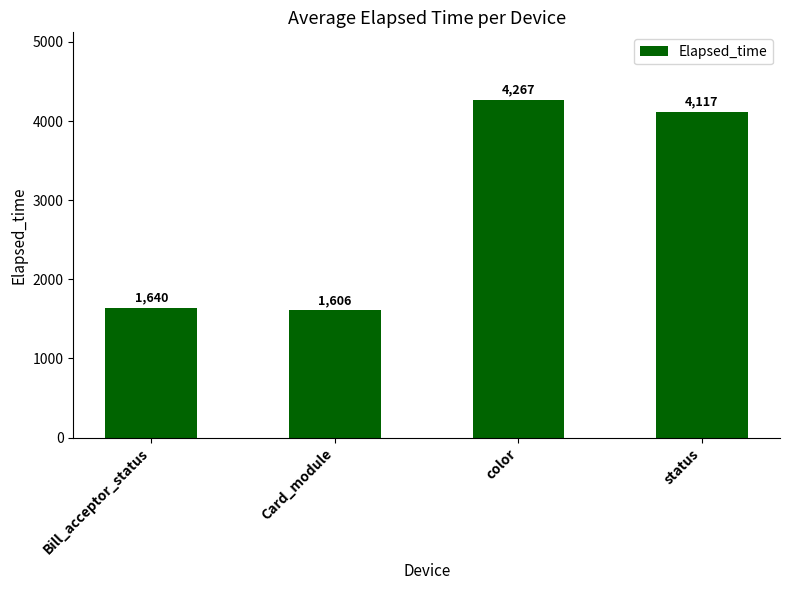

Between Bill_acceptor_status and Card_module, which is larger?

Bill_acceptor_status